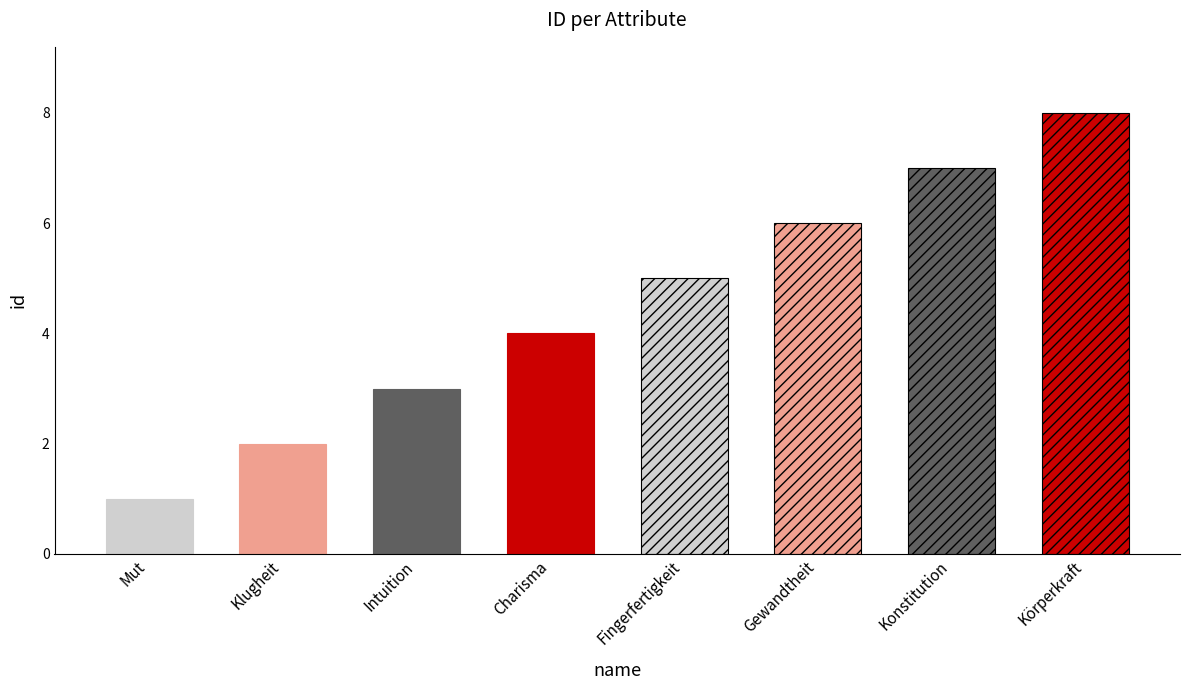

Reading left to right, extract all data points from this chart.

1	2	3	4	5	6	7	8